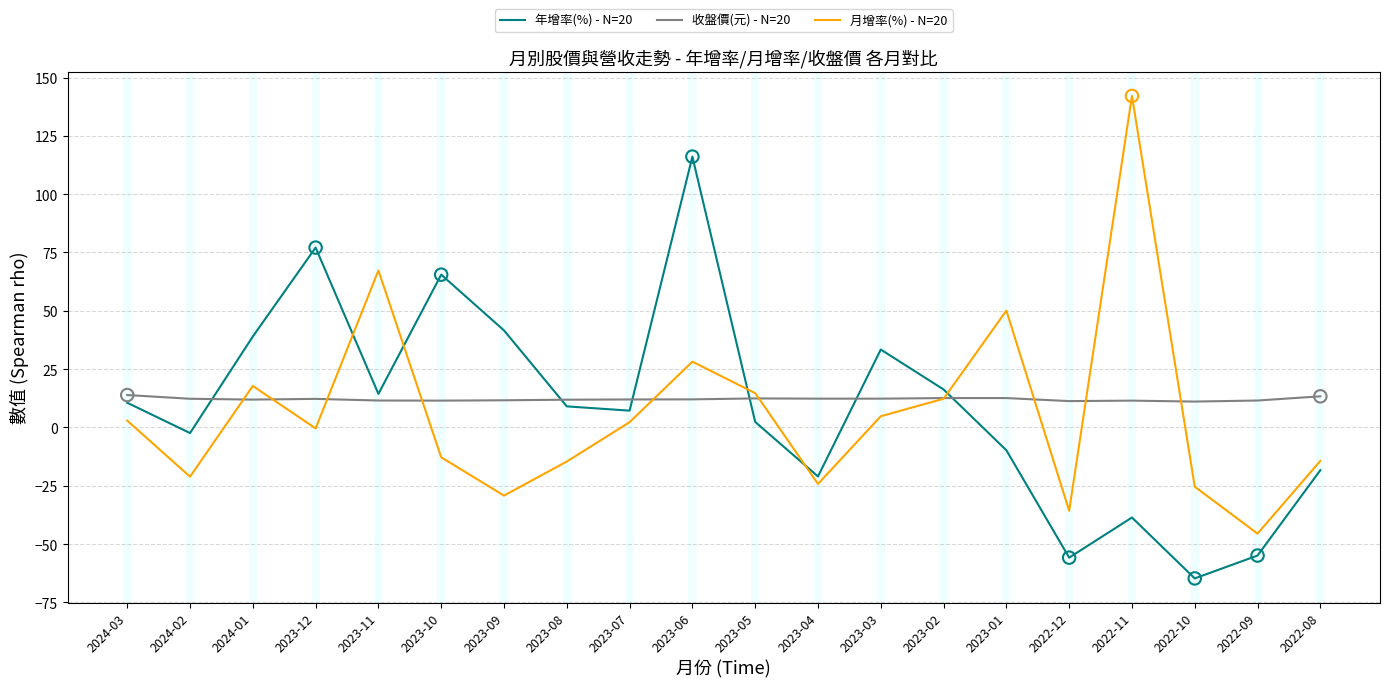

At which category is the sum across all series the highest?

2023-06